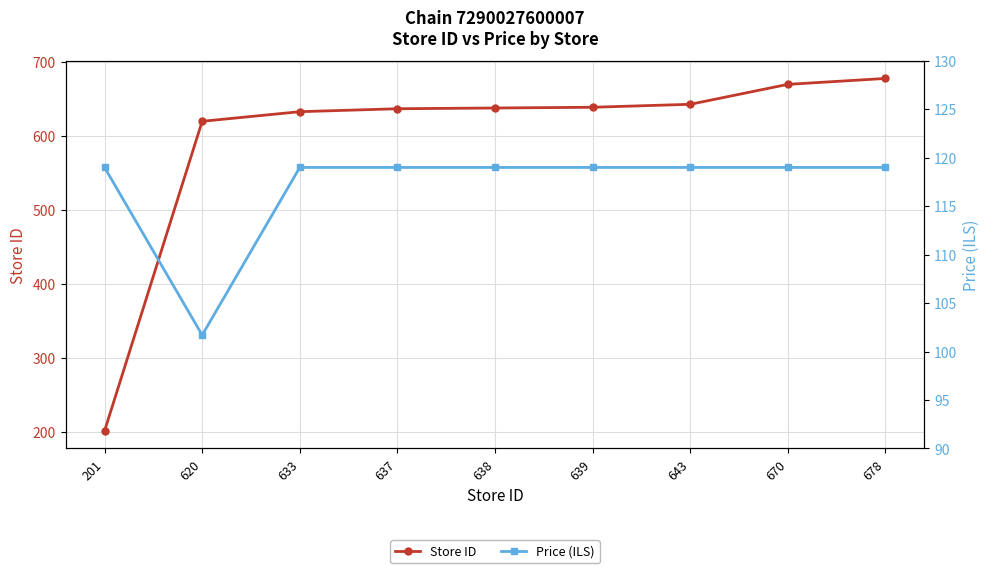

True or false: Price (ILS) and Store ID cross at least once.

False